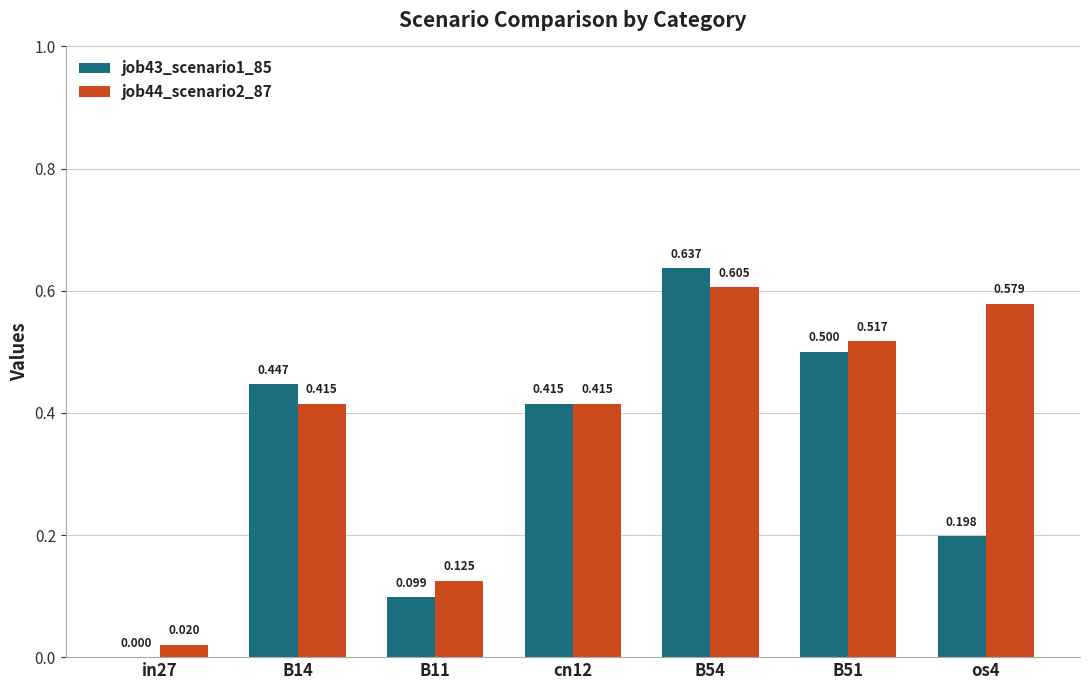

Is the value of job44_scenario2_87 at in27 greater than the value of job43_scenario1_85 at B14?

No